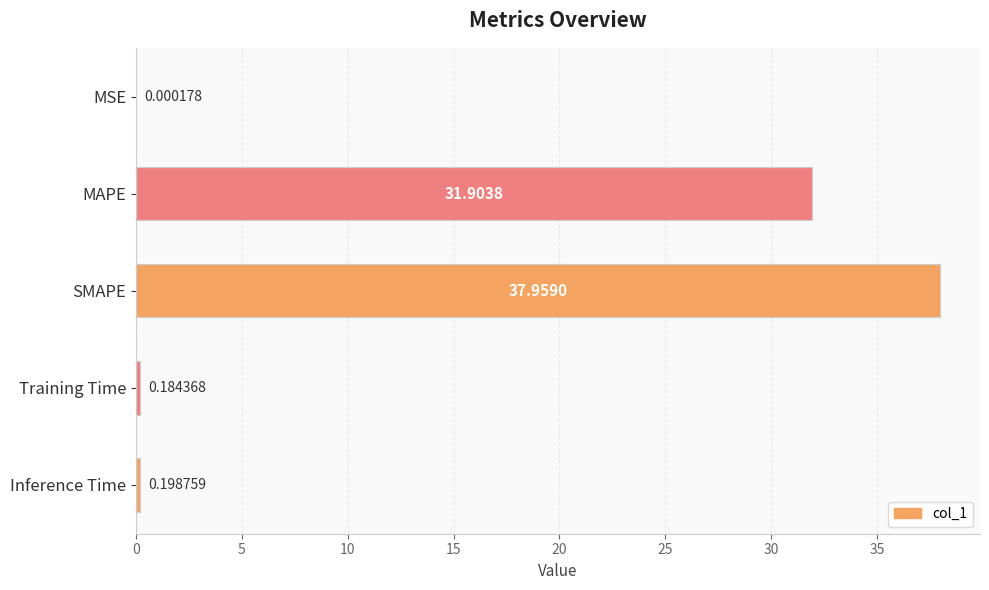

What is the change in value from MAPE to Training Time?

-31.7